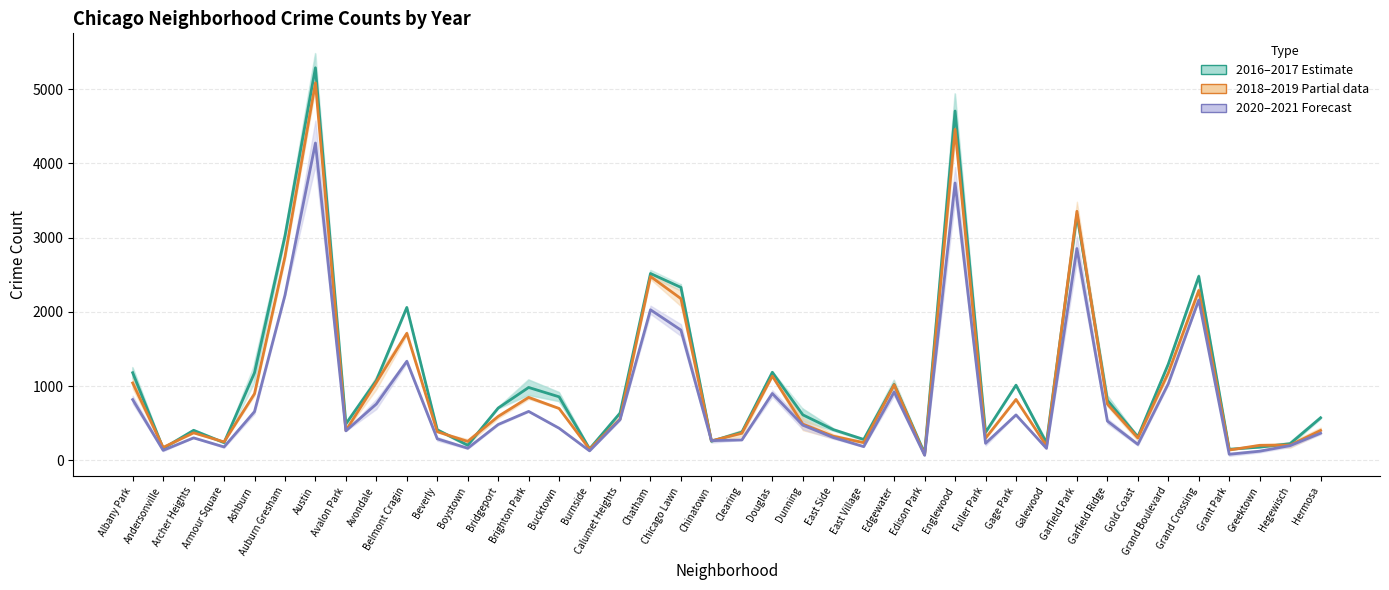

Reading right to left, what are all the values shown in this chart?

2016–2017 (Estimate): 573.5	225.0	178.0	150.0	2478.0	1297.0	317.0	809.0	3309.0	235.0	1013.0	377.0	4705.5	95.0	1023.5	281.5	414.5	613.5	1186.5	380.5	257.5	2330.0	2517.0	636.5	154.5	856.0	982.0	705.0	203.5	412.5	2059.5	1076.5	492.0	5288.0	3022.0	1180.5	239.0	405.0	161.0	1180.5
2018–2019 (Partial): 403.5	205.5	202.5	139.5	2289.0	1179.0	301.5	758.5	3355.0	195.0	820.5	299.0	4458.5	75.5	1018.0	239.0	325.5	489.0	1135.5	365.5	263.0	2178.5	2477.0	557.5	151.0	699.0	848.0	592.0	255.5	385.5	1711.5	1049.5	403.0	5085.0	2744.0	898.0	248.5	371.0	174.5	1042.5
2020–2021 (Forecast): 366.0	199.0	123.5	82.0	2160.0	1033.5	215.5	529.5	2853.5	162.0	612.5	229.5	3736.0	68.5	921.0	185.5	308.0	474.0	900.5	275.0	266.0	1755.0	2028.5	548.5	128.0	433.0	659.5	483.5	163.5	290.0	1334.5	759.0	397.5	4274.5	2224.5	656.5	181.0	303.0	135.0	818.5